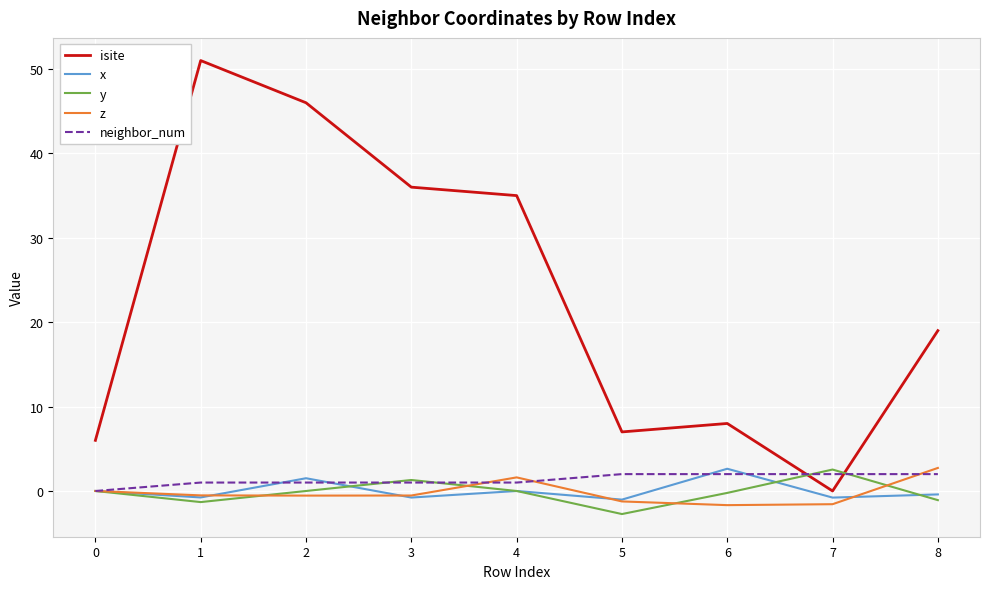

What is the sum of the z values at 5 and 6?

-2.9